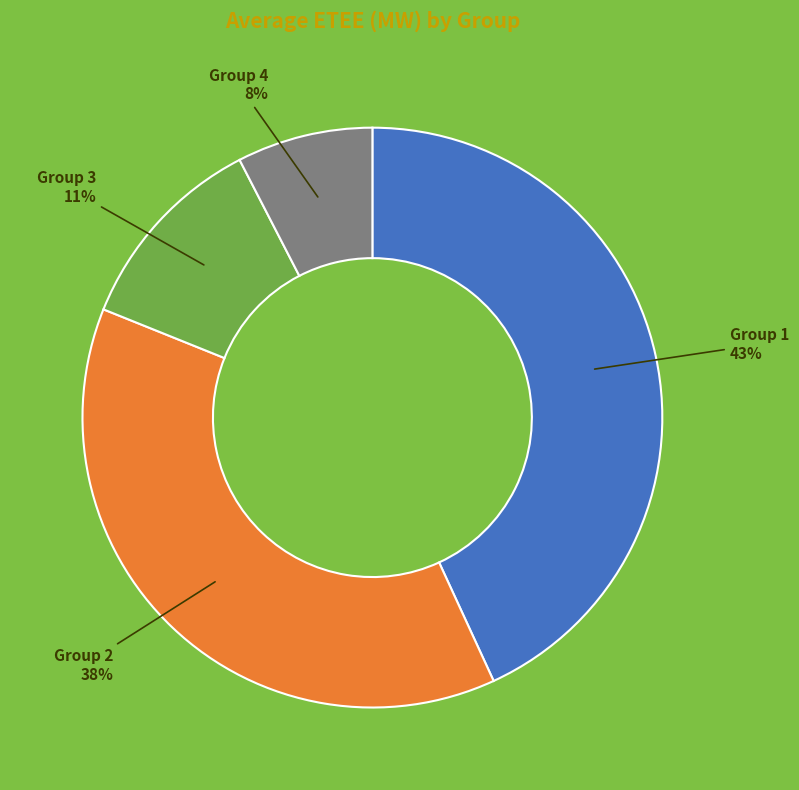

To the nearest percent, what is the difference between the Group 1 and Group 2 slice percentages?

5%